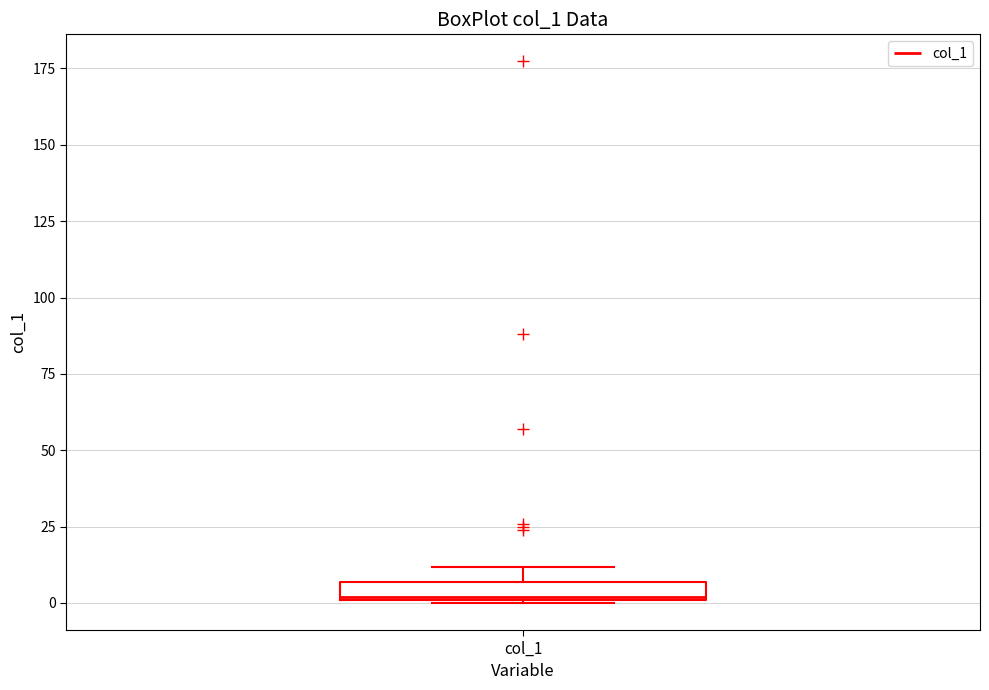

Where is the upper edge of the box for col_1 on the y-axis? The values are not printed on the chart, so give them approximately, as read against the axis.

5